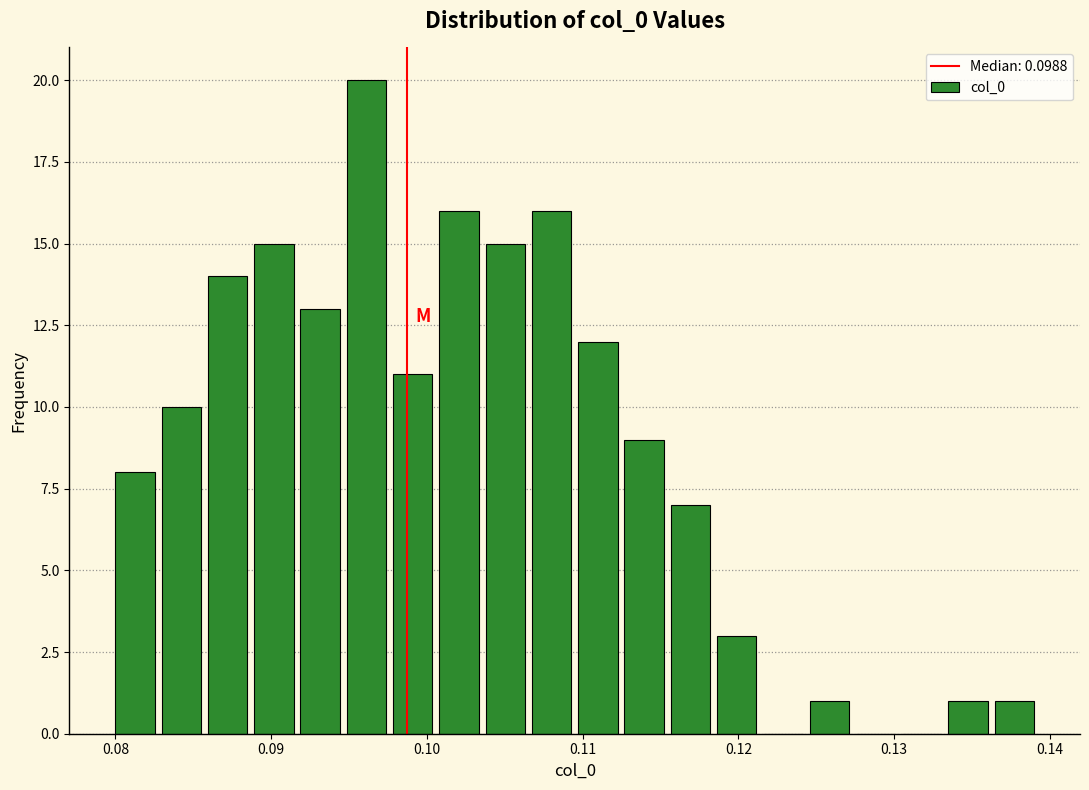

Around what value on the x-axis is the tallest bar? Give the approximate position of its centre, as read against the axis.

0.096